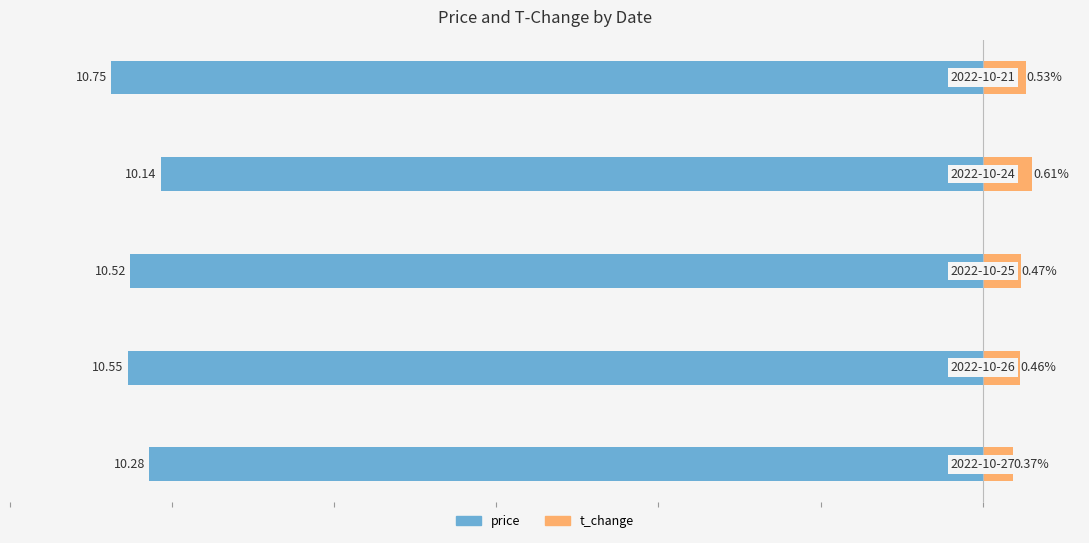

Are the bars grouped side by side (vs. stacked)?

Yes